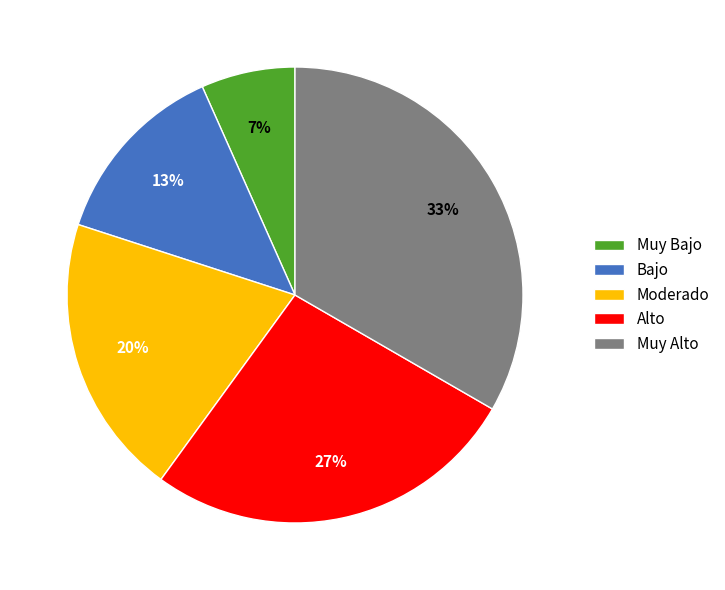

Between Alto and Muy Bajo, which is larger?

Alto